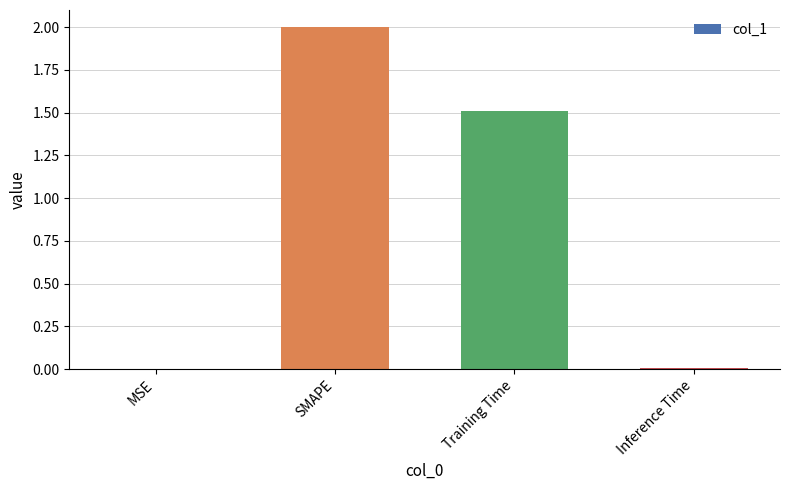

Which label corresponds to the largest value in the chart?

SMAPE